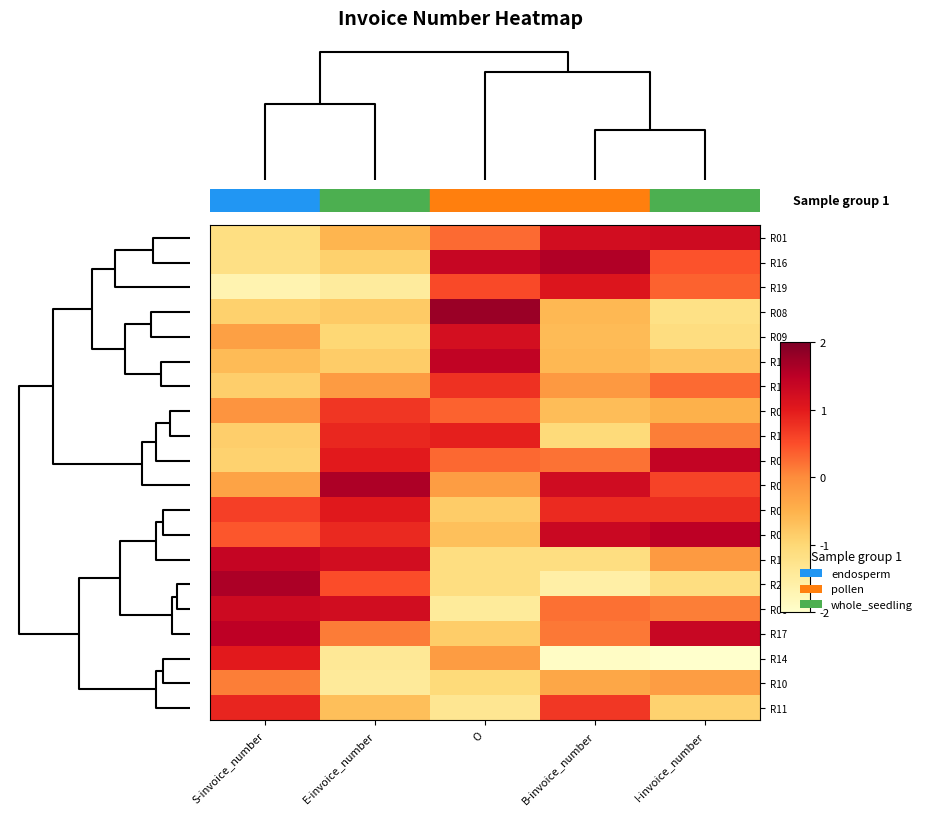

Which series changed the most between O and B-invoice_number?

R08